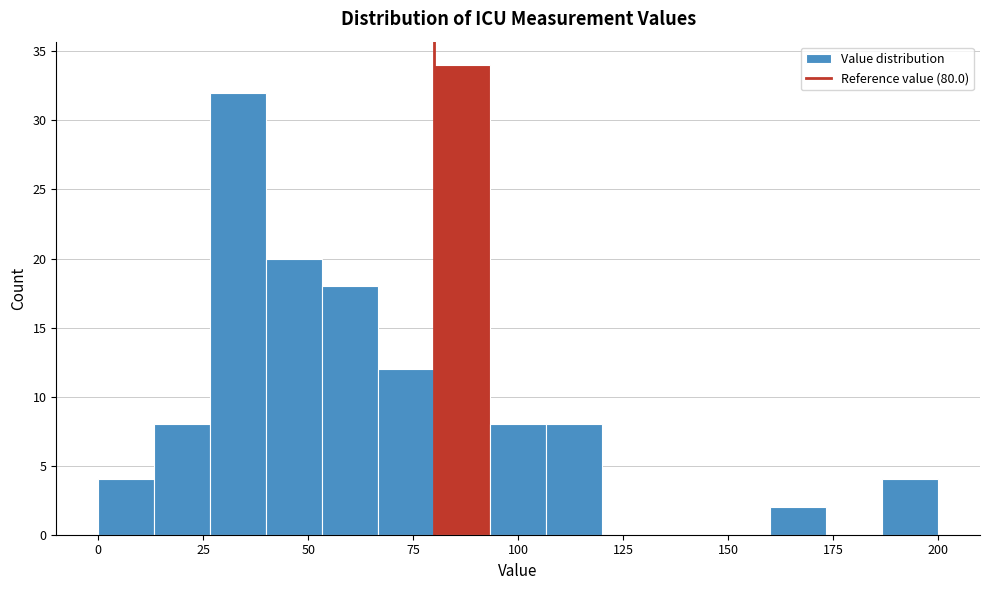

Around what value on the x-axis is the tallest bar? Give the approximate position of its centre, as read against the axis.

85